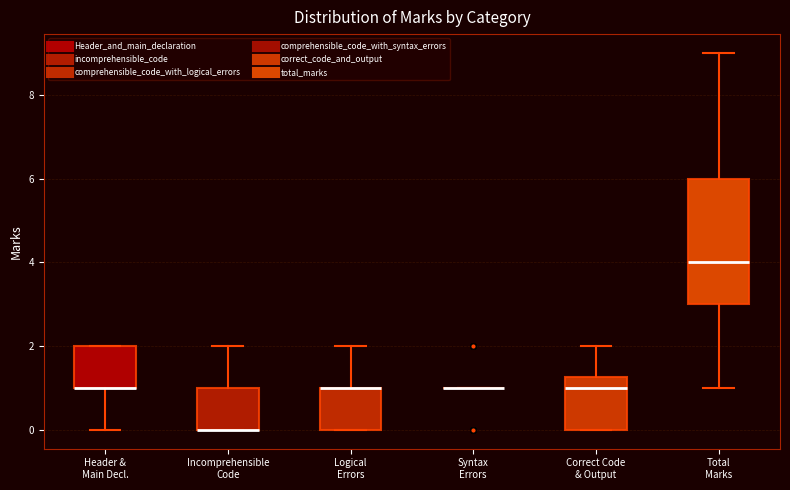

Reading left to right, read every box against the y-axis: the position of its median line, the range the box covers, and the ends of its whiskers. The values are not printed on the chart, so give them approximately, as read against the axis.

Header & Main Decl.: median 1.0 (drawn on the box's lower edge), box 1.0 to 2.0, whiskers 0.0 to 2.0
Incomprehensible Code: median 0.0 (drawn on the box's lower edge), box 0.0 to 1.0, whiskers 0.0 to 2.0
Logical Errors: median 1.0 (drawn on the box's upper edge), box 0.0 to 1.0, whiskers 0.0 to 2.0
Syntax Errors: box collapsed to a line at 1.0, whiskers 1.0 to 1.0
Correct Code & Output: median 1.0, box 0.0 to 1.2, whiskers 0.0 to 2.0
Total Marks: median 4.0, box 3.0 to 6.0, whiskers 1.0 to 9.0